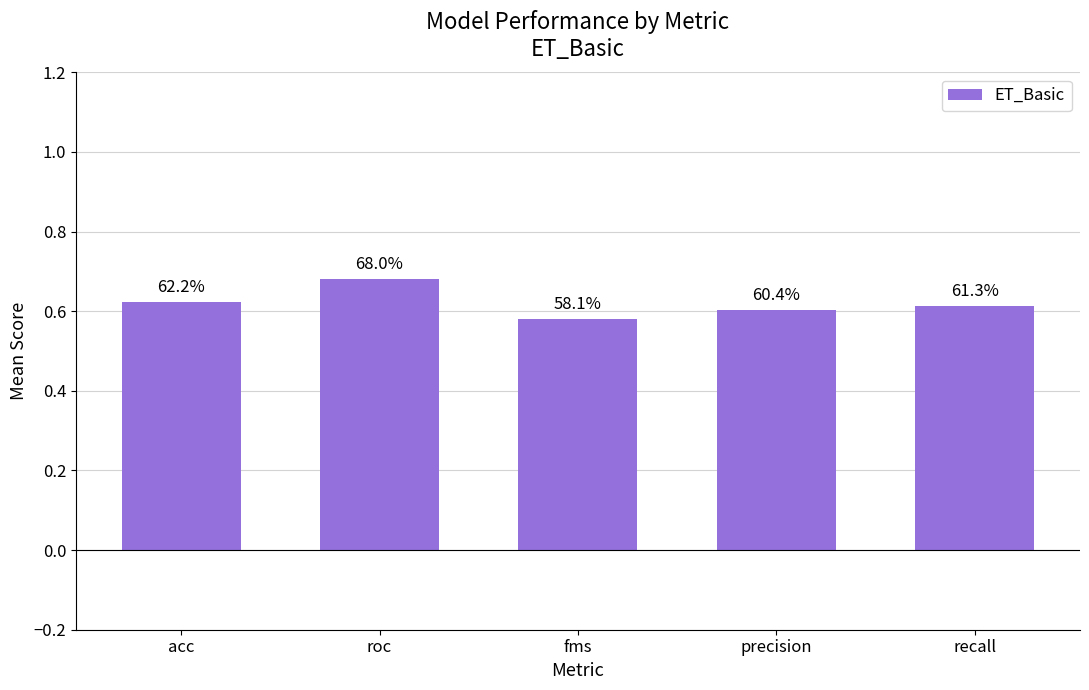

Reading left to right, extract all data points from this chart.

0.6	0.7	0.6	0.6	0.6